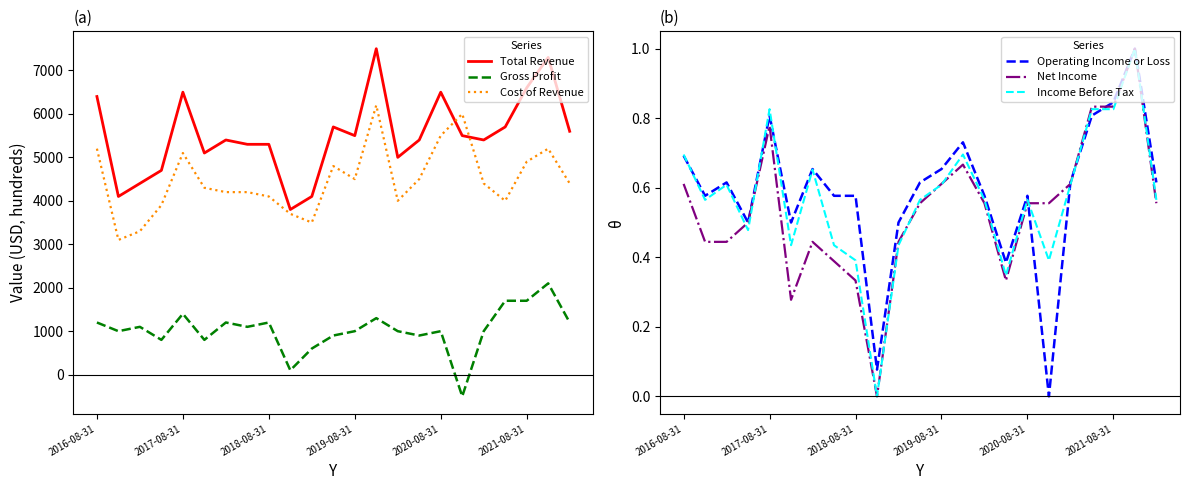

Which series changed the most between 11 and 14?

Cost of Revenue